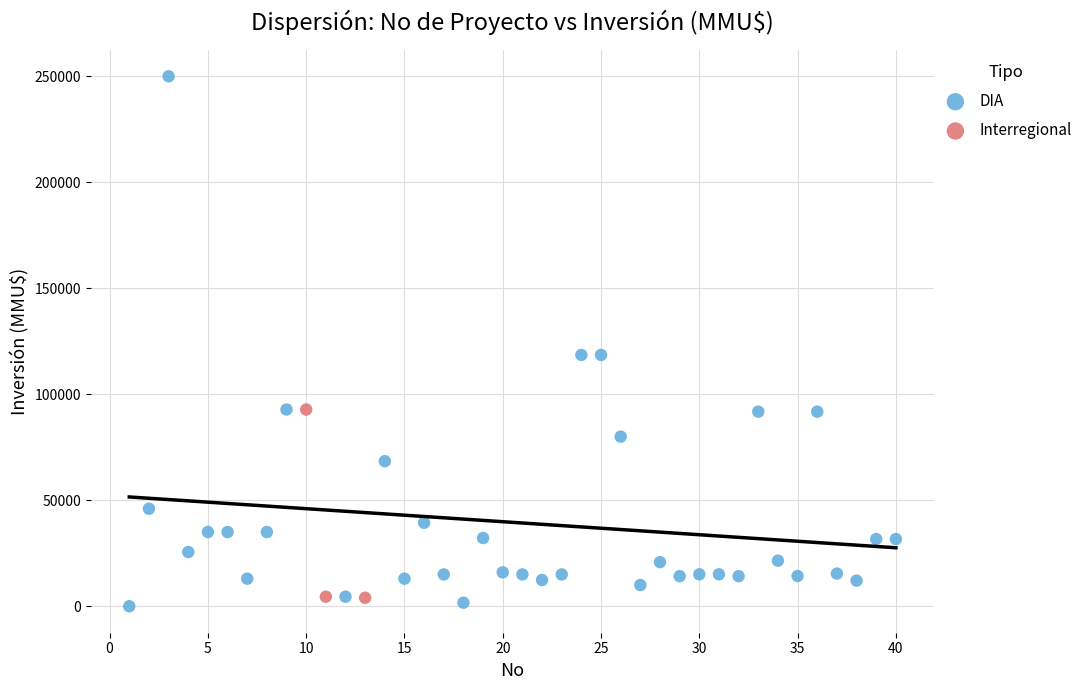

Which series contains the highest Y value?

DIA